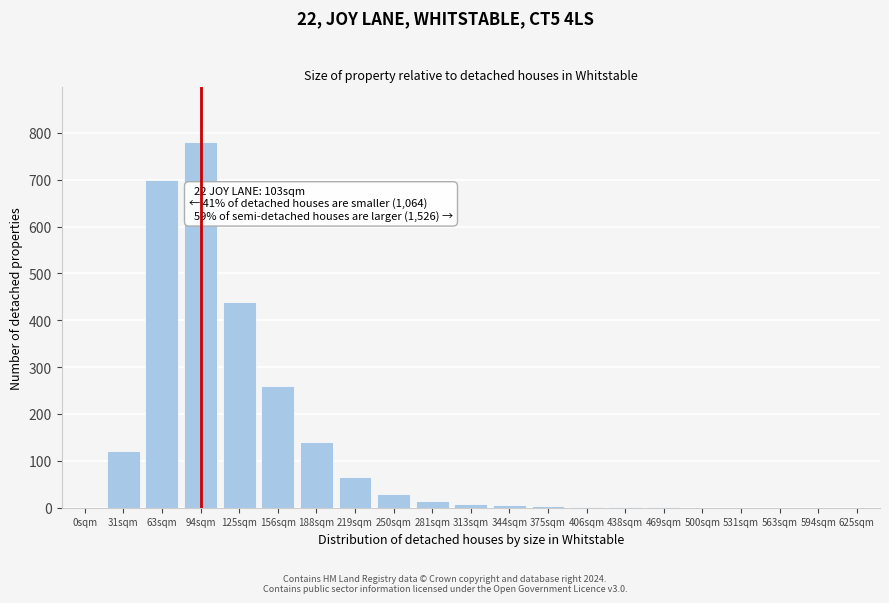

What is the greatest value displayed?

780